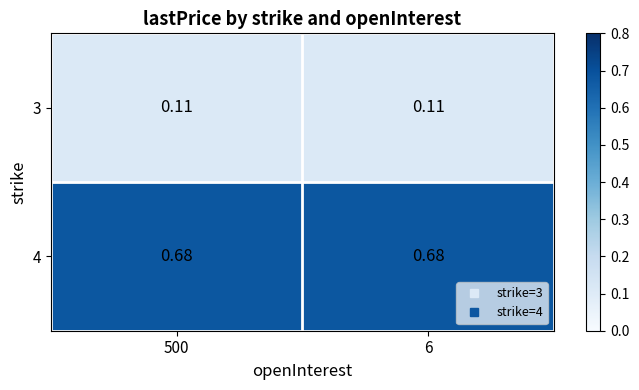

Is the value of 3 at 6 greater than the value of 4 at 6?

No